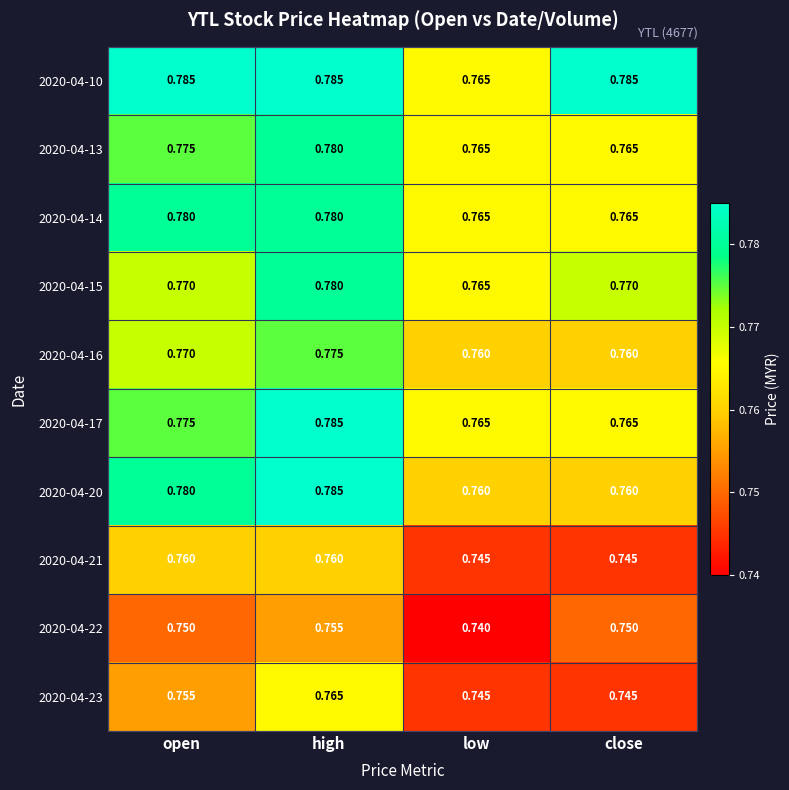

Is the value of 2020-04-17 at low greater than the value of 2020-04-20 at close?

Yes